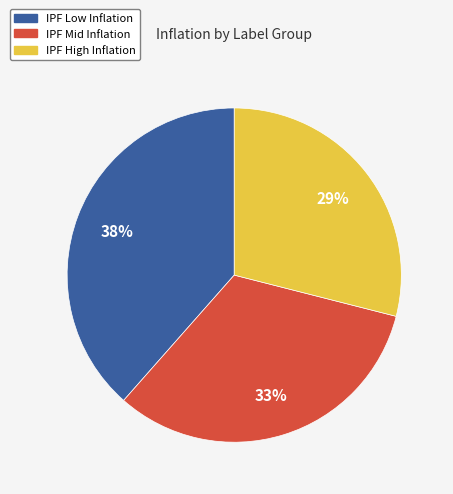

Does any single category account for the majority?

No